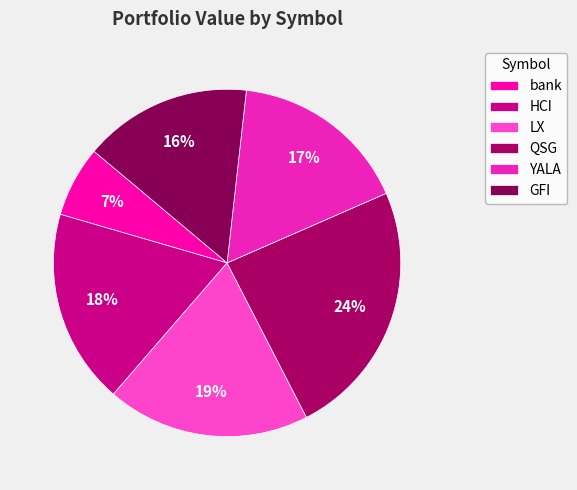

Is the sum of HCI and LX greater than half?

No